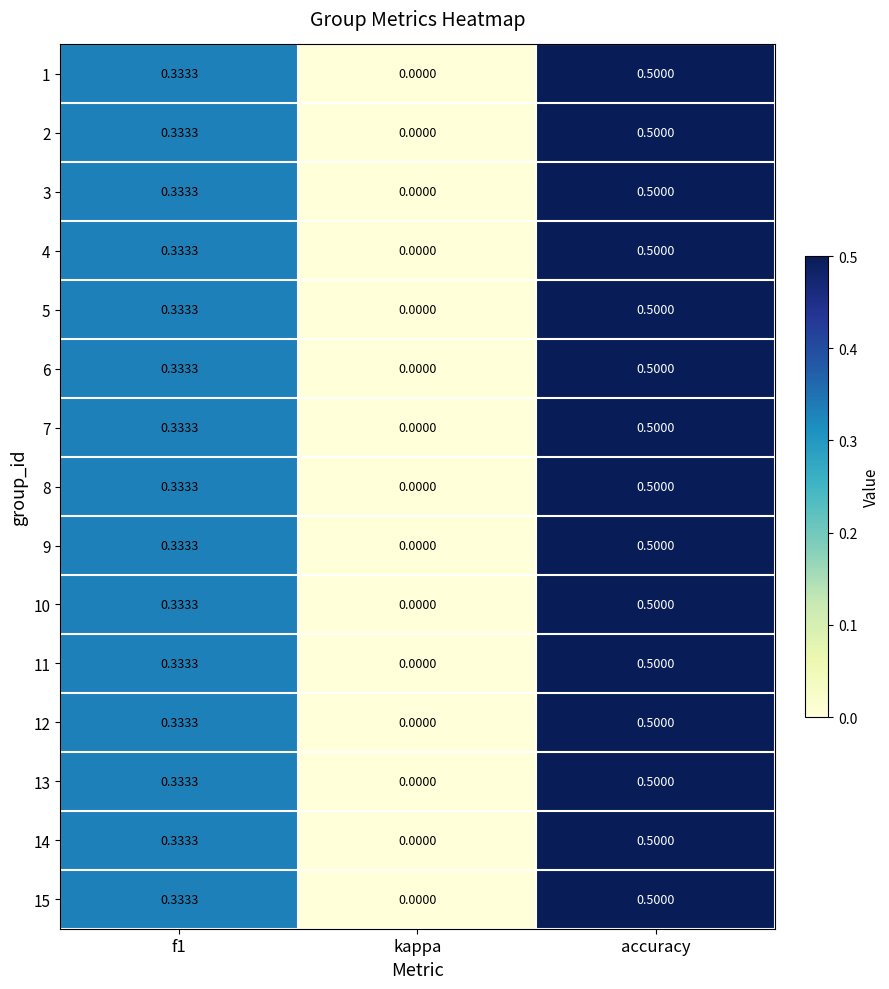

At which category is the sum across all series the highest?

accuracy